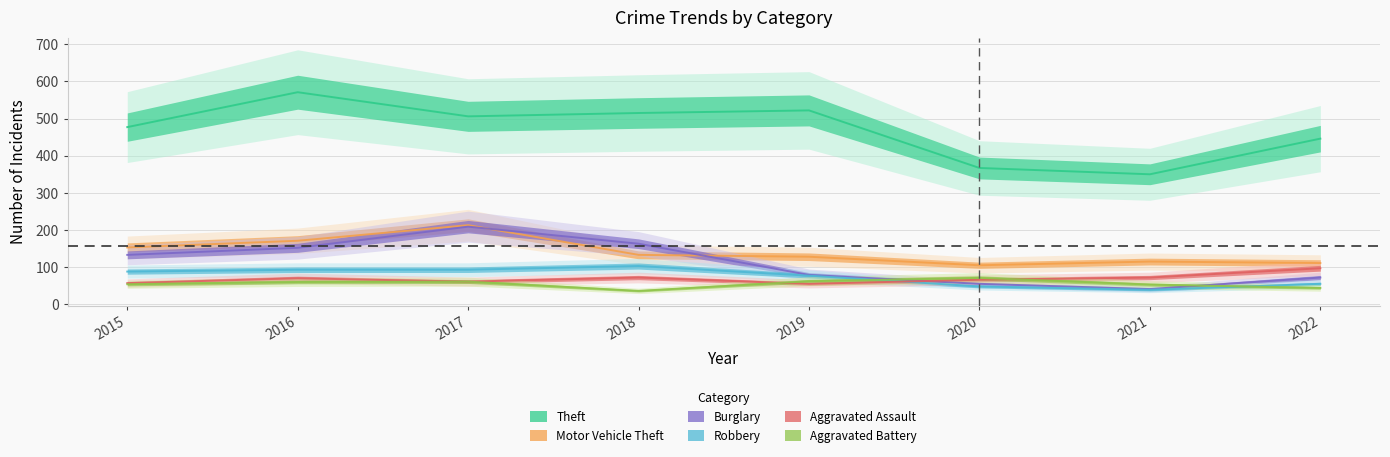

Reading left to right, extract all data points from this chart.

Theft: 2015=477	2016=571	2017=506	2018=515	2019=522	2020=367	2021=350	2022=446
Motor Vehicle Theft: 2015=153	2016=171	2017=213	2018=133	2019=128	2020=105	2021=115	2022=111
Burglary: 2015=133	2016=152	2017=209	2018=163	2019=79	2020=55	2021=41	2022=72
Robbery: 2015=88	2016=93	2017=93	2018=103	2019=77	2020=48	2021=39	2022=55
Aggravated Assault: 2015=57	2016=70	2017=61	2018=72	2019=55	2020=66	2021=72	2022=97
Aggravated Battery: 2015=54	2016=60	2017=61	2018=36	2019=62	2020=71	2021=53	2022=44